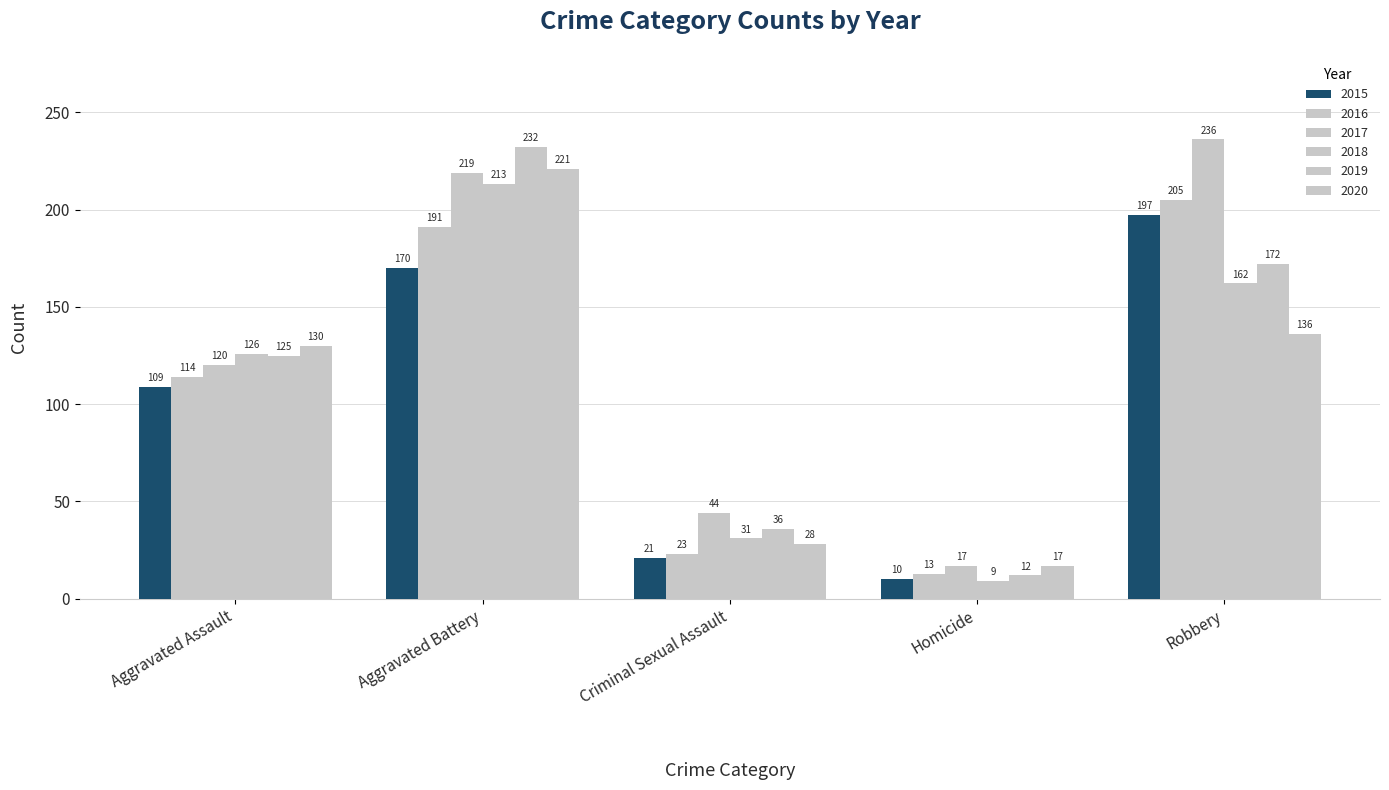

What is the value of the 2020 bar at the 3rd from the left?

28